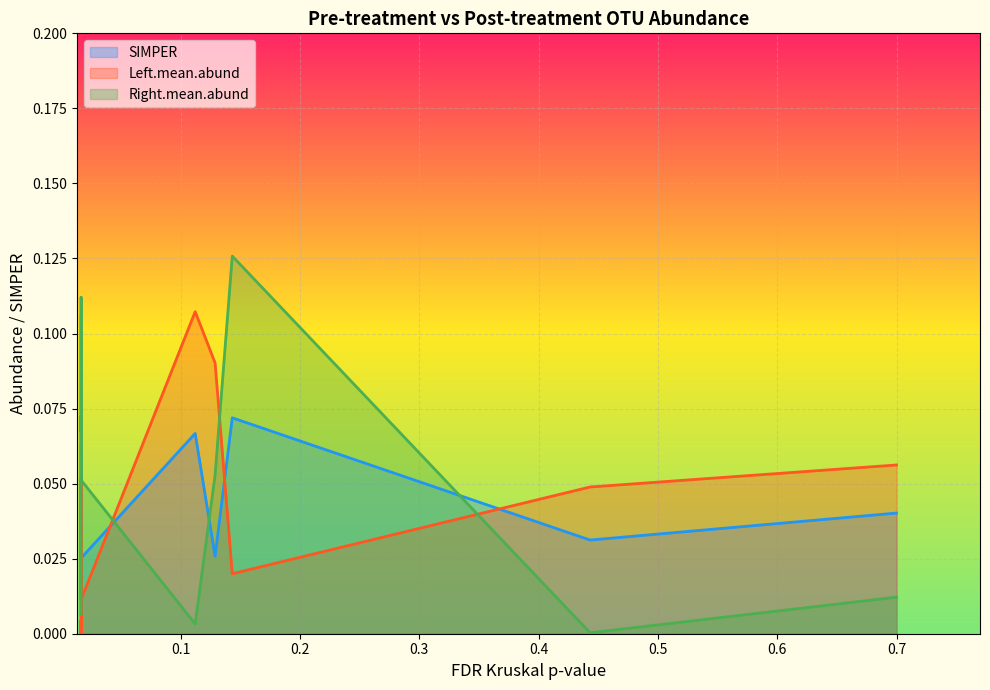

Is it true that Right.mean.abund equals 0.1 at Otu00014?

True